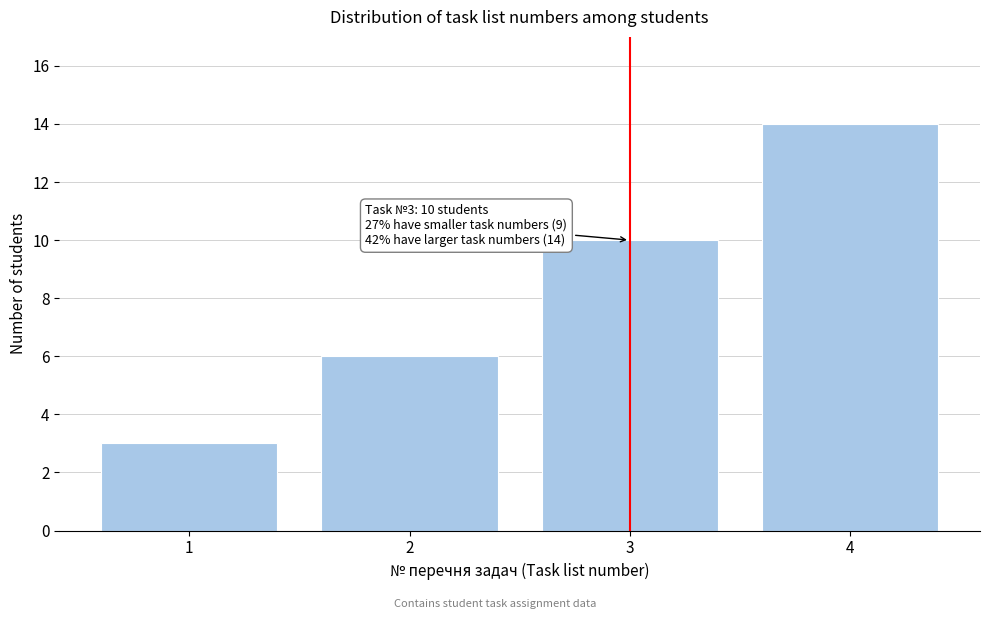

Reading right to left, what are all the values shown in this chart?

4=14	3=10	2=6	1=3